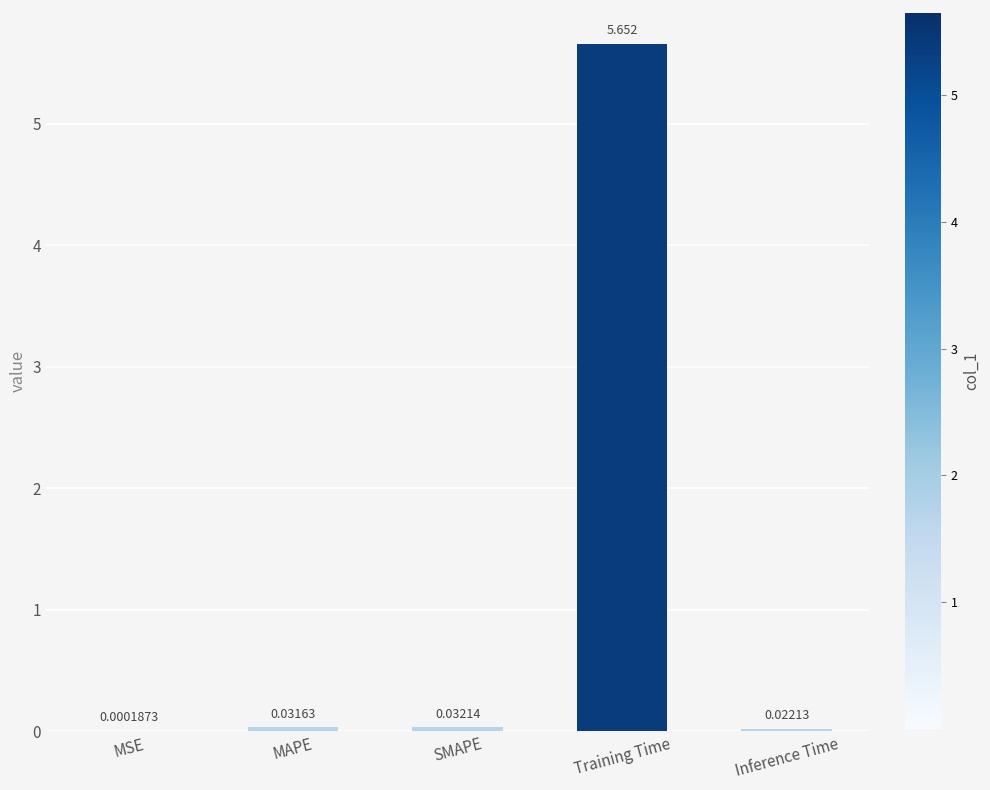

At which label is the value closest to 2?

SMAPE